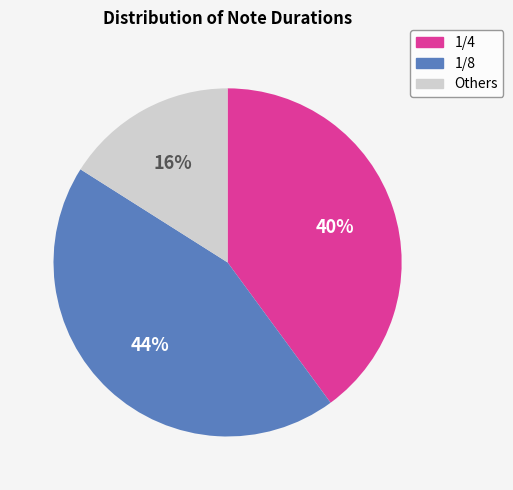

To the nearest percent, what is the average slice percentage?

33%